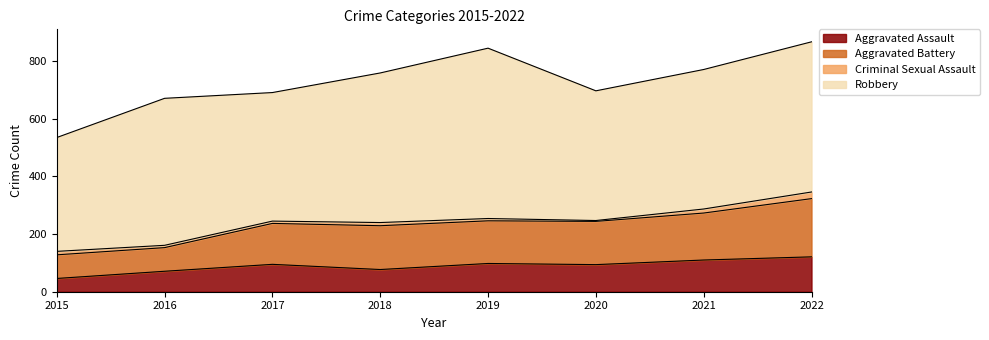

Is it true that Aggravated Assault equals 71 at 2016?

True